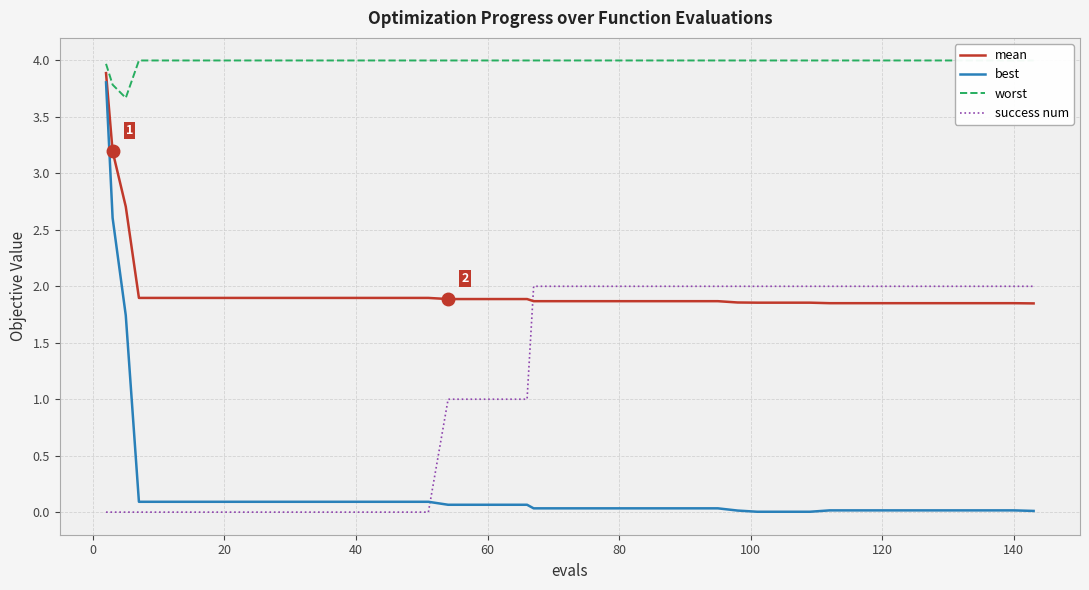

What is the highest value of the best series?

3.8